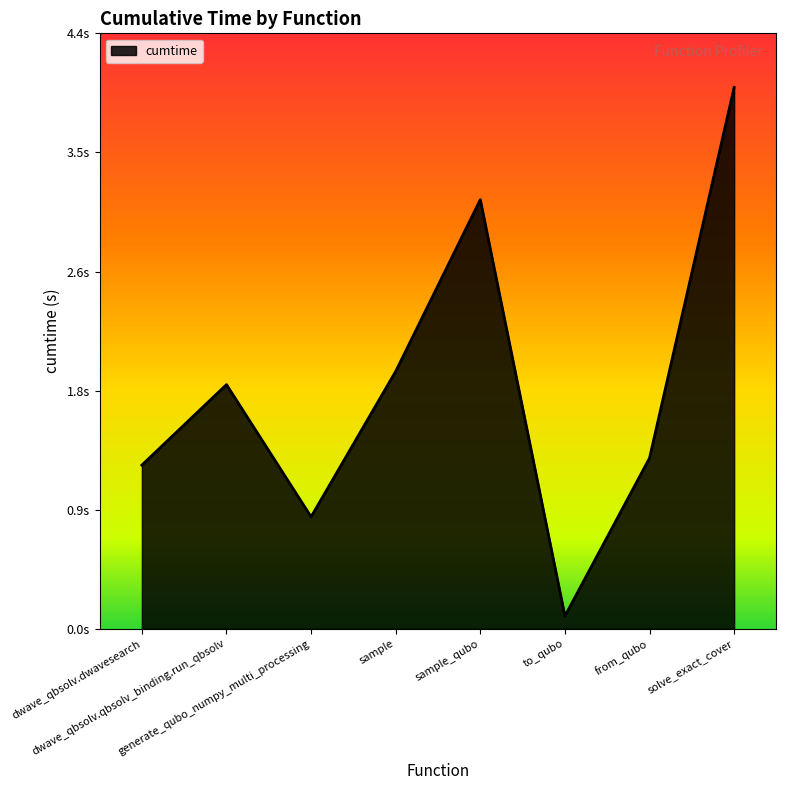

Reading left to right, extract all data points from this chart.

1.2	1.8	0.8	1.9	3.2	0.1	1.3	4.0